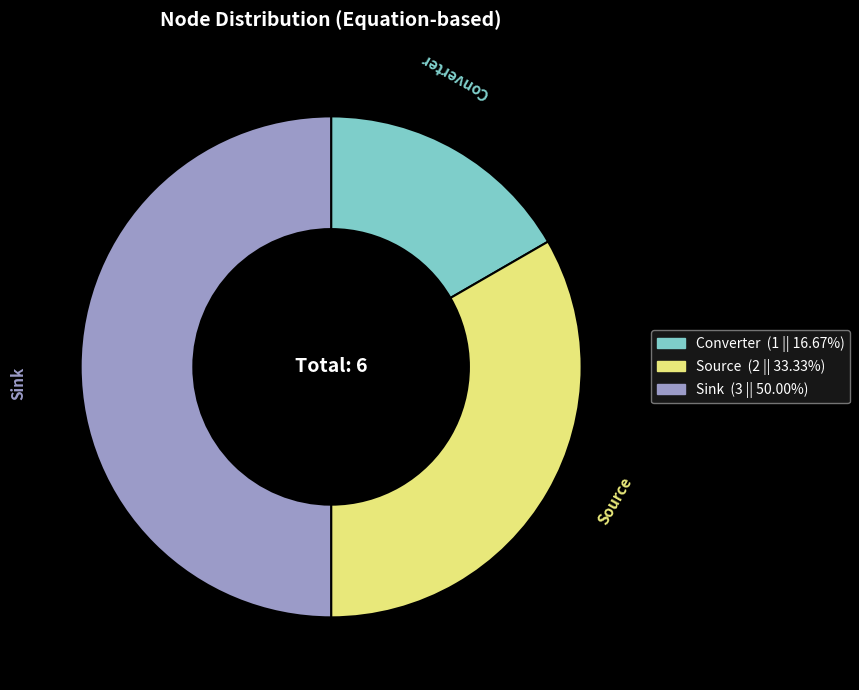

Which slice is the smallest?

Converter